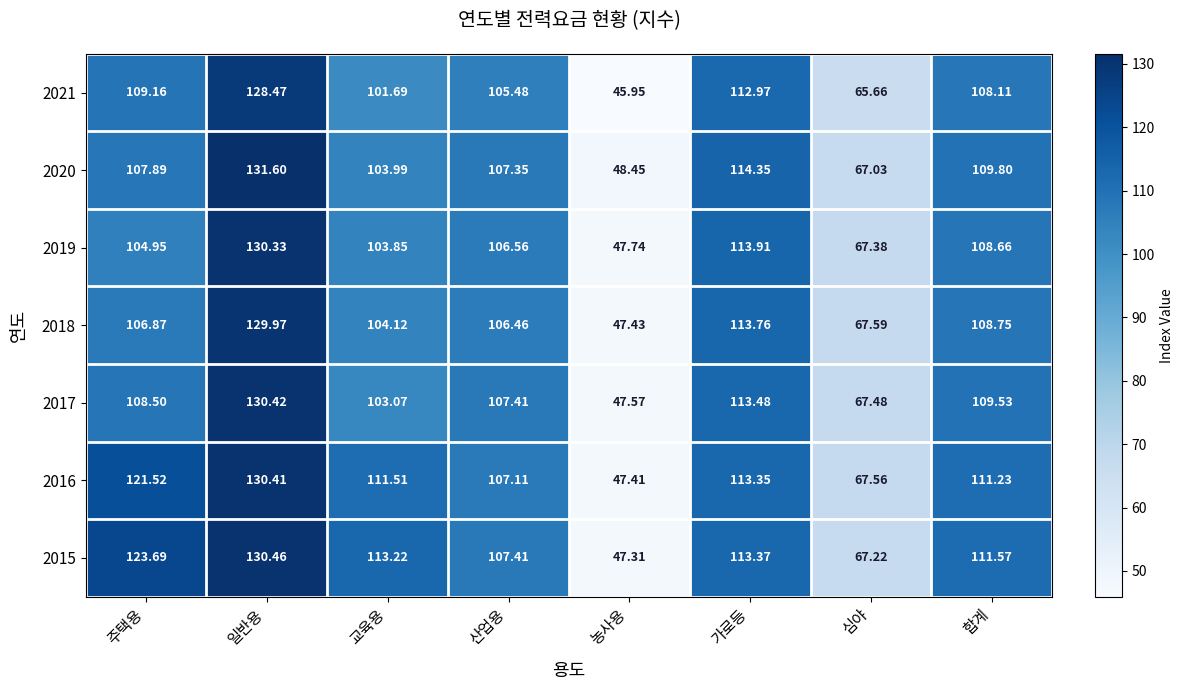

Where is 2021 nearest to the value 87?

교육용